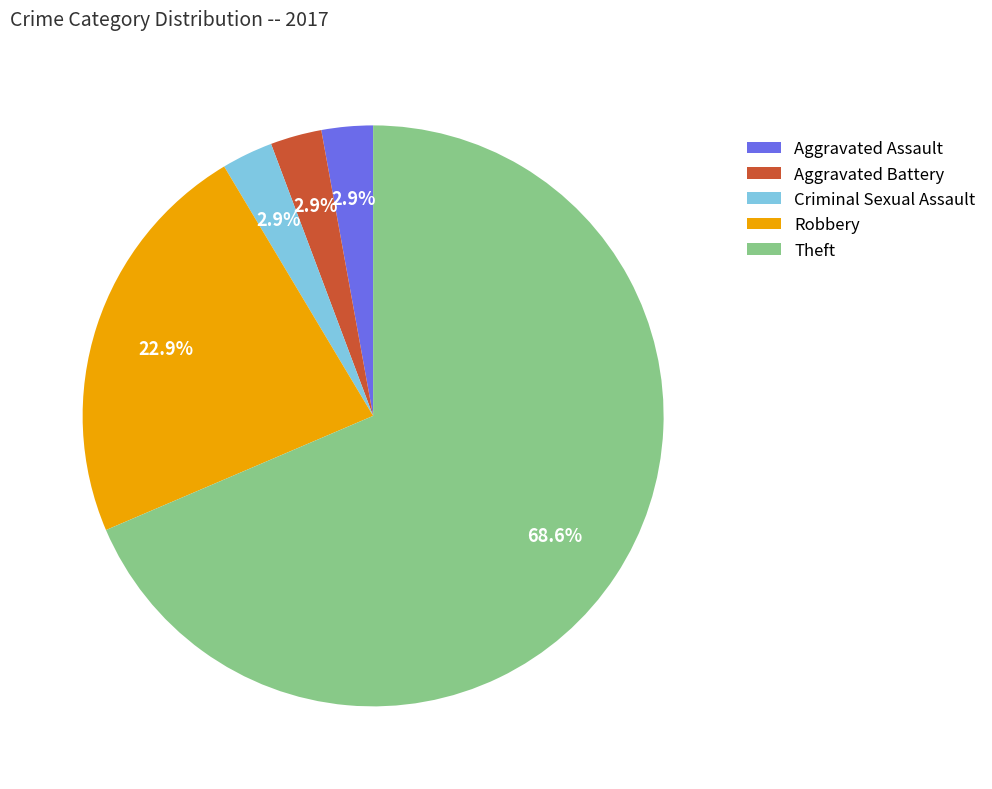

Count the number of slices in the pie.

5